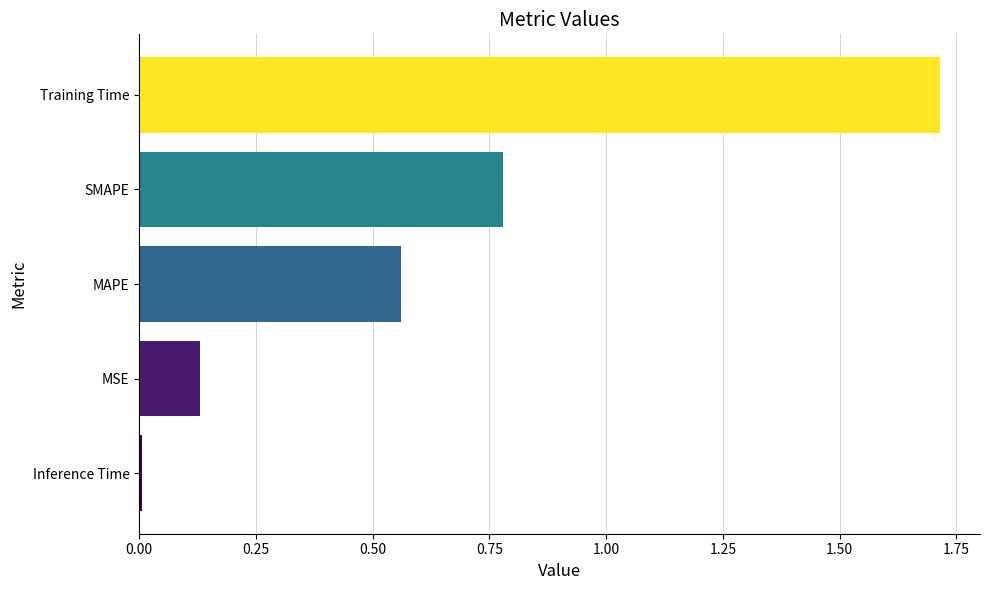

Between SMAPE and Training Time, which is larger?

Training Time